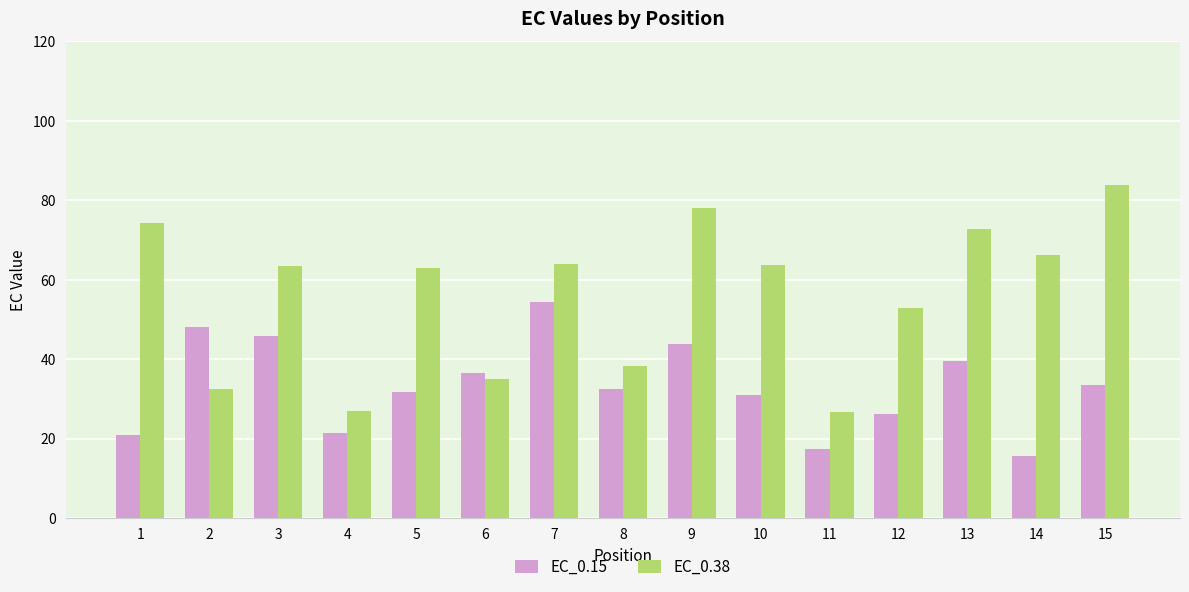

Which series has the widest spread of values?

EC_0.38